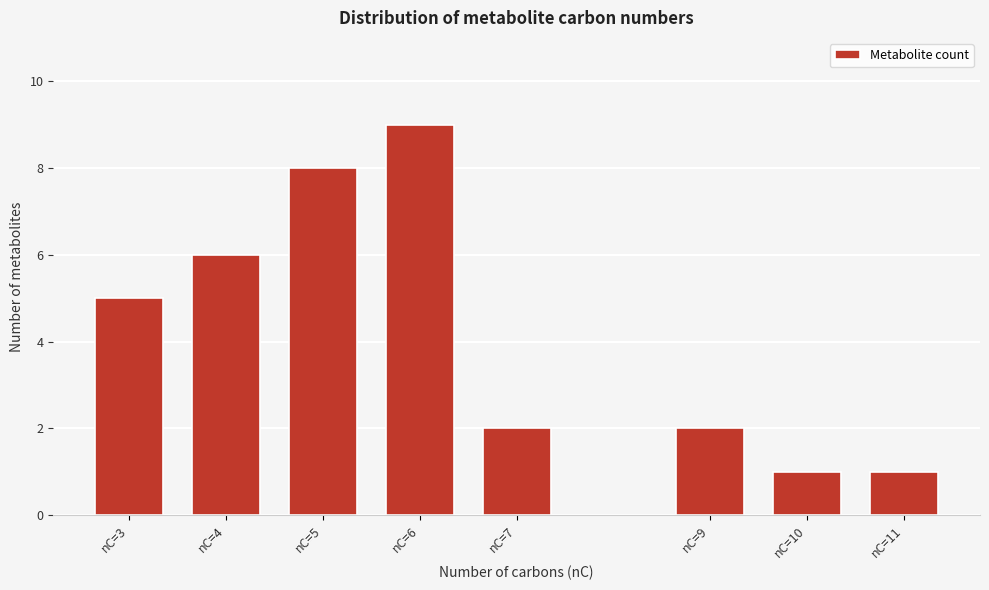

Reading right to left, list all the values displayed in this chart.

1	1	2	2	9	8	6	5